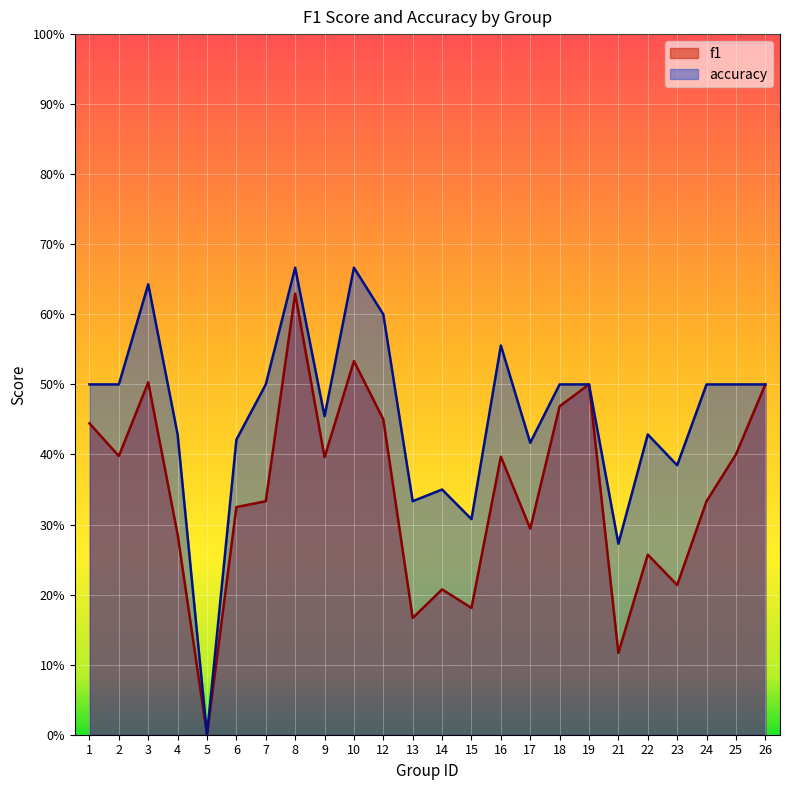

What is the total value across all series at 9?

0.9